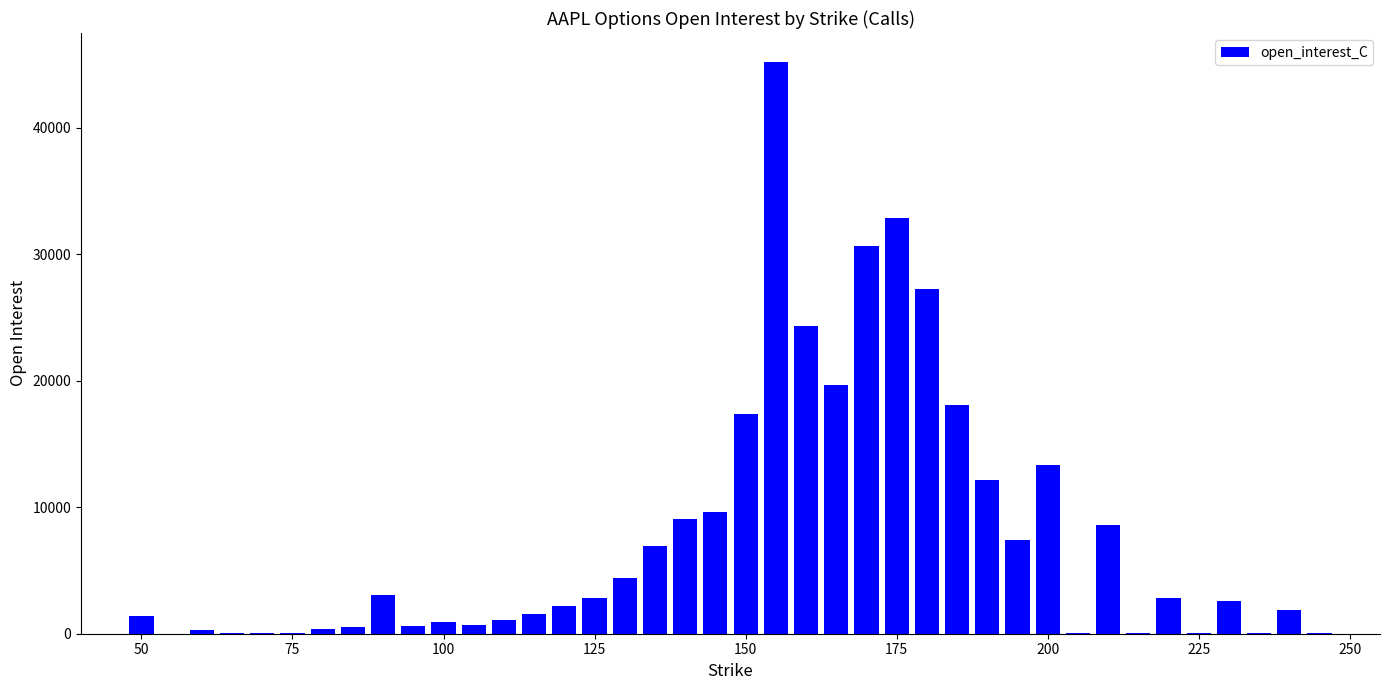

What is the greatest value displayed?

45224